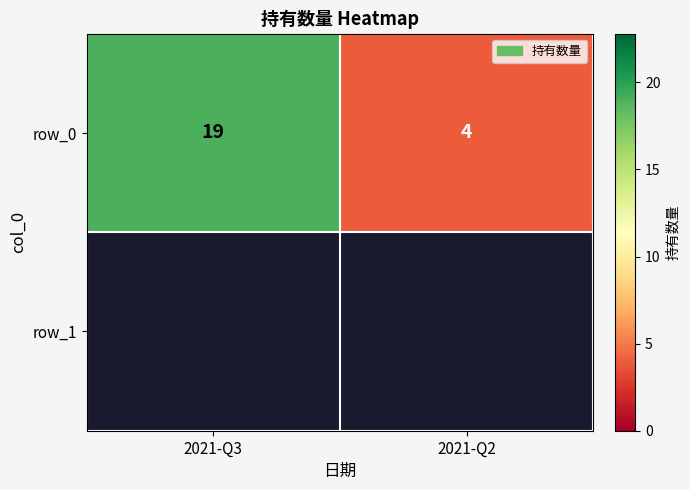

Where is the data nearest to the value 11?

2021-Q2